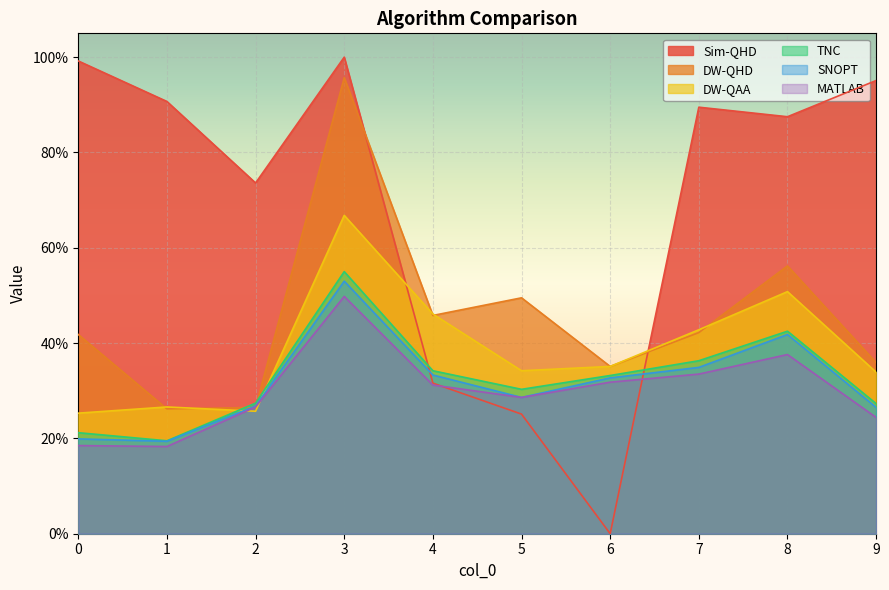

What is the value of the SNOPT point at the 2nd from the left?

0.2